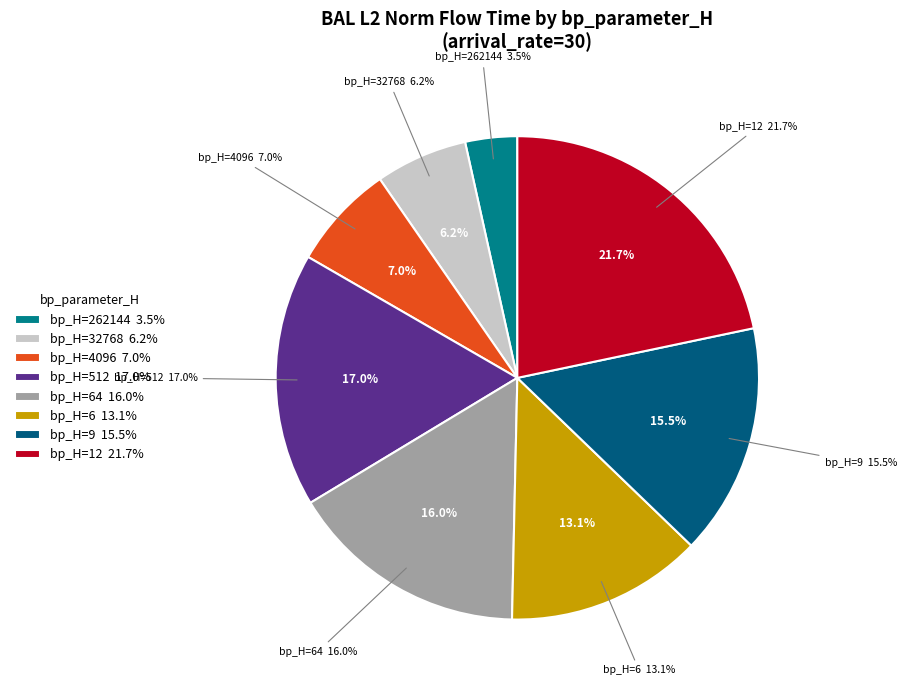

What percentage is the 32768 slice, to the nearest percent?

6%